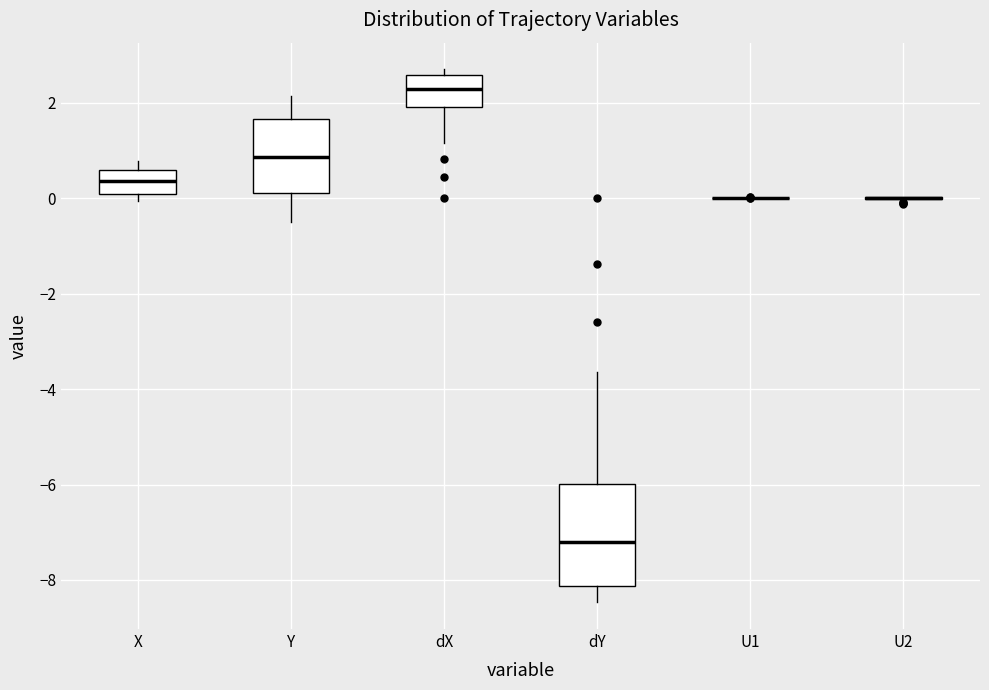

Which box is the tallest, from its lower edge to its upper edge?

dY